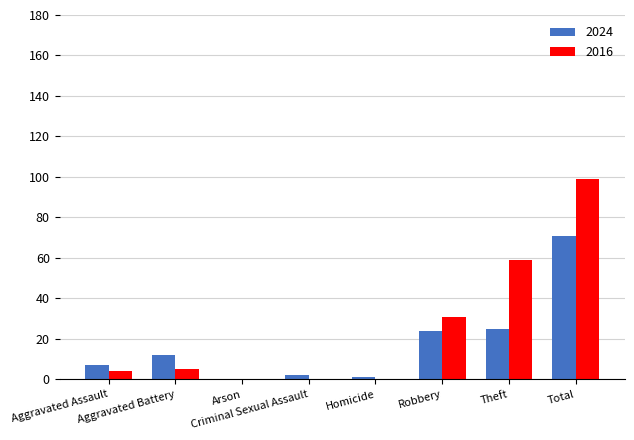

What is the approximate value of 2016 at Theft?

59